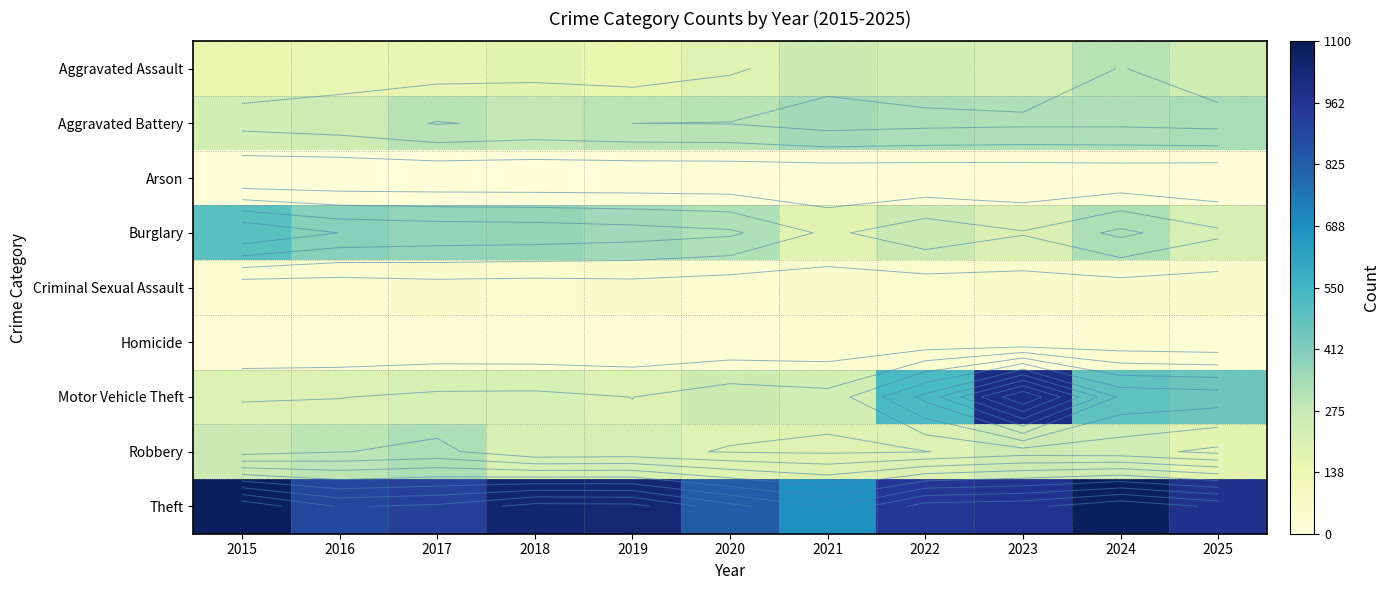

What is the minimum value shown in the chart?

5